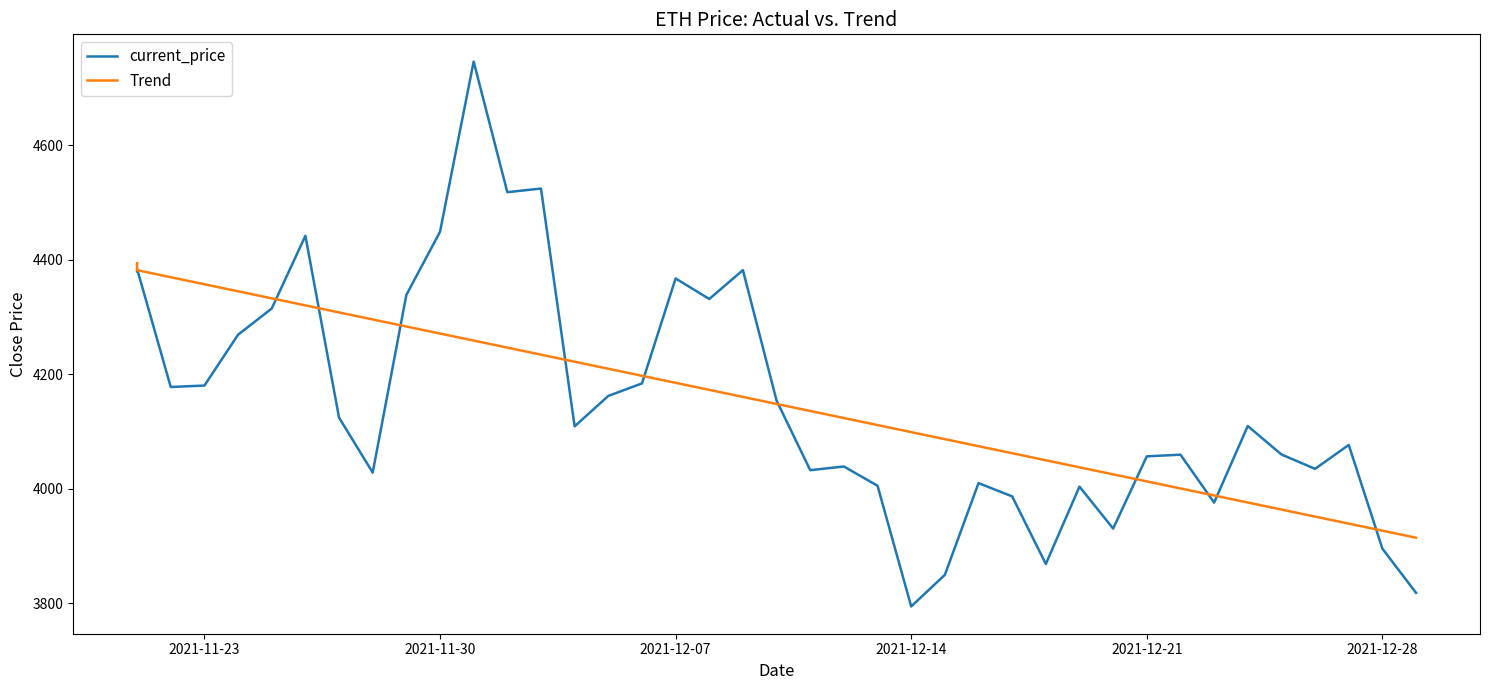

What is the difference between the maximum and minimum values in the current_price series?

952.1